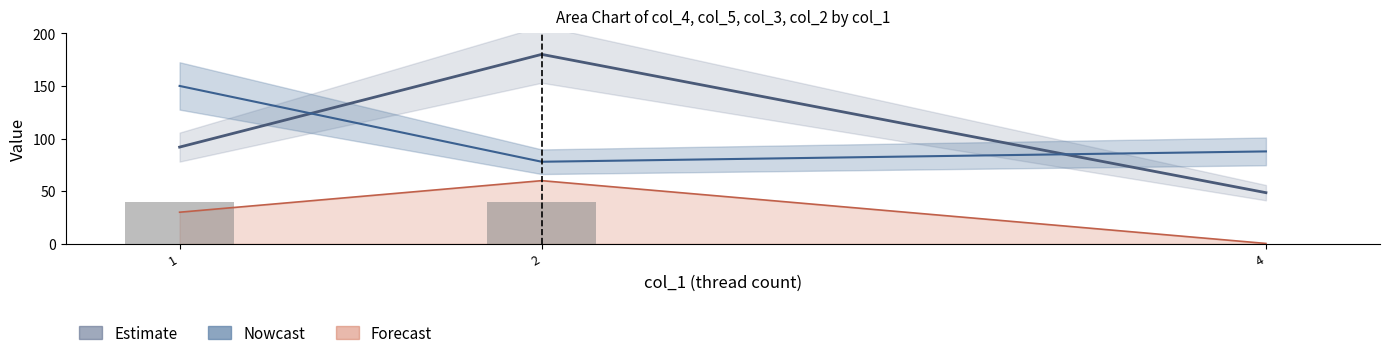

The chart shows a value of 40.0 at 2. True or false?

True